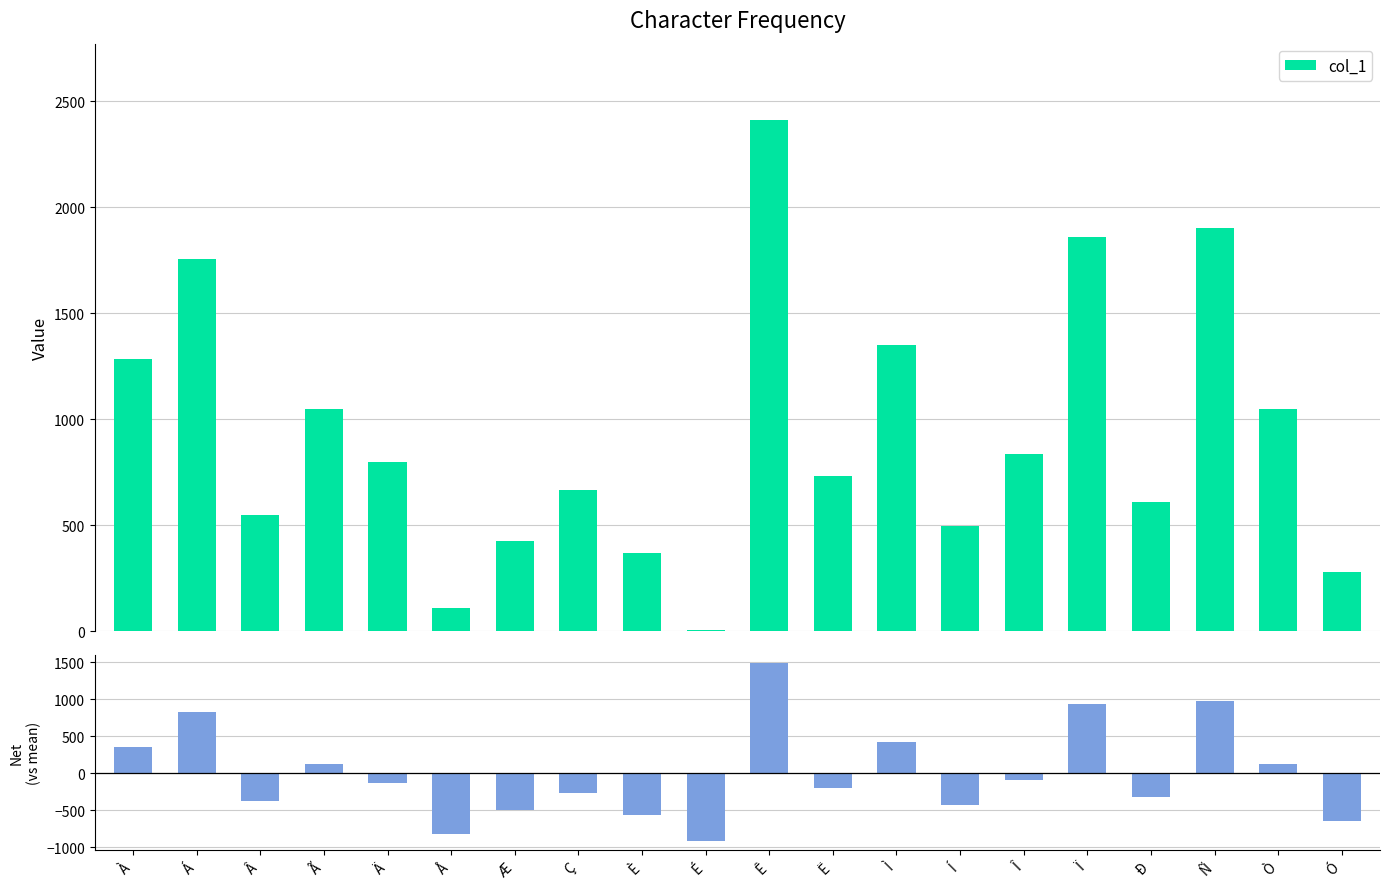

What position from the right is Ê?

10